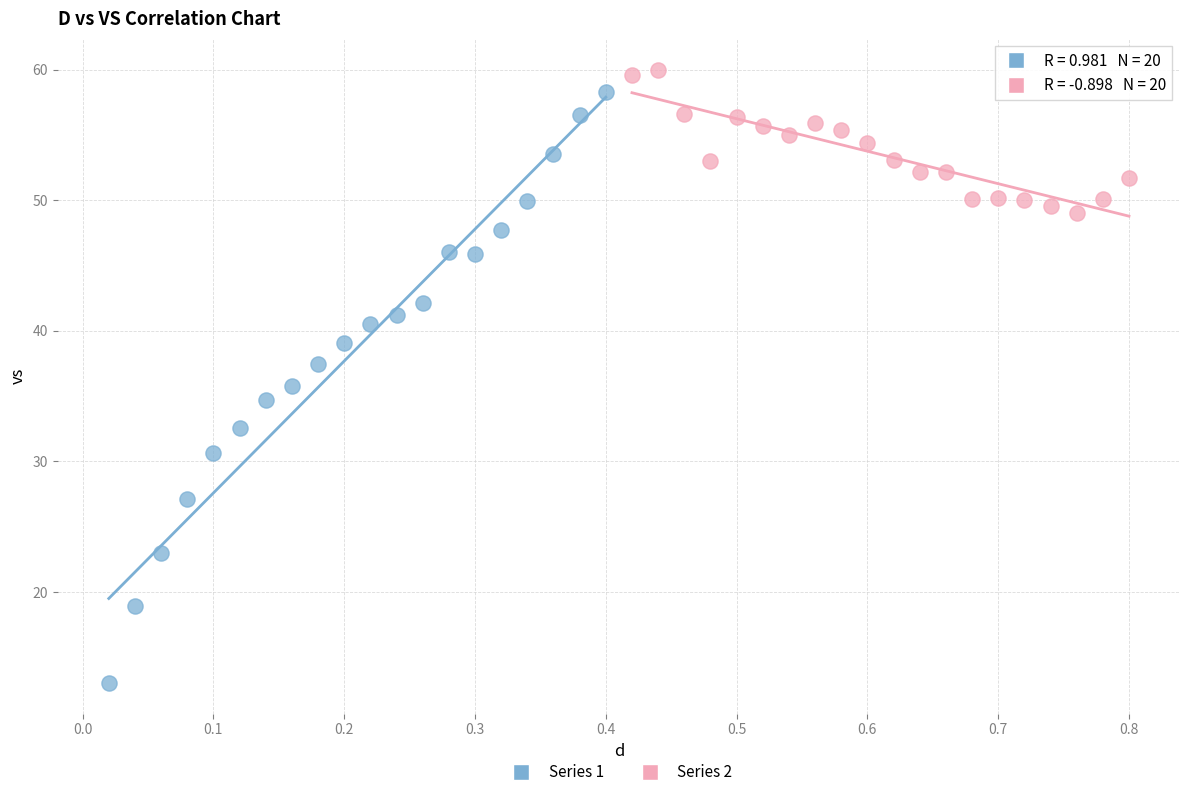

What are all the series names shown in the legend?

Series 1, Series 2